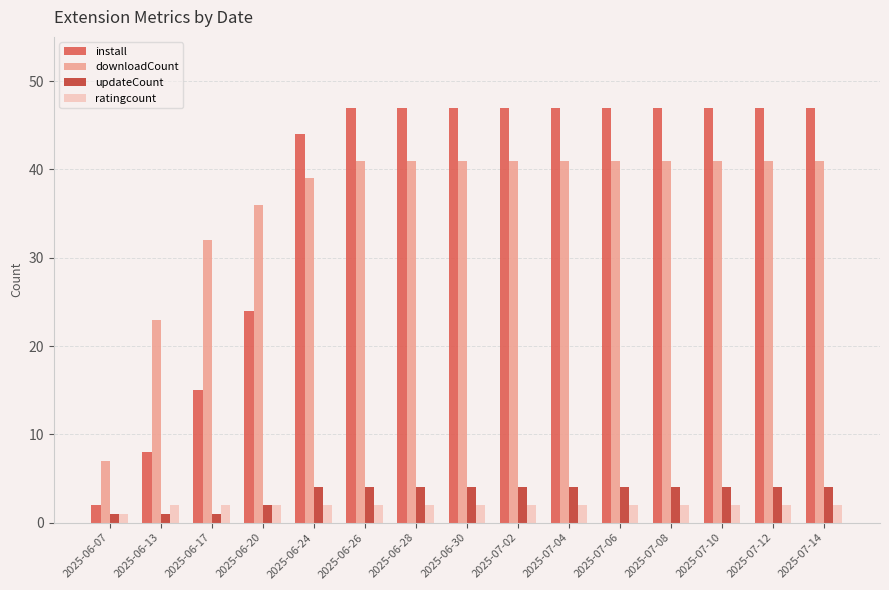

What are all the series names shown in the legend?

install, downloadCount, updateCount, ratingcount